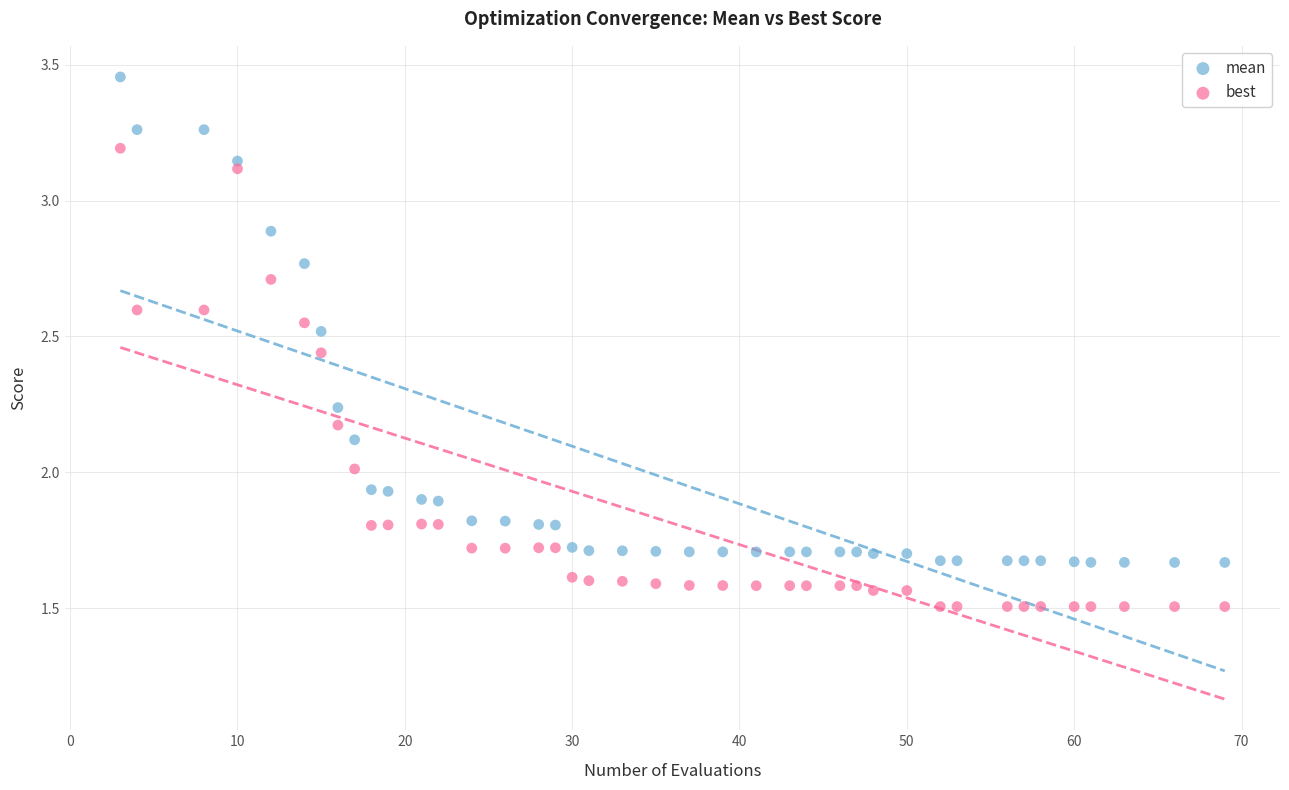

Across all data points, what is the range of X values (max minus min)?

66.0